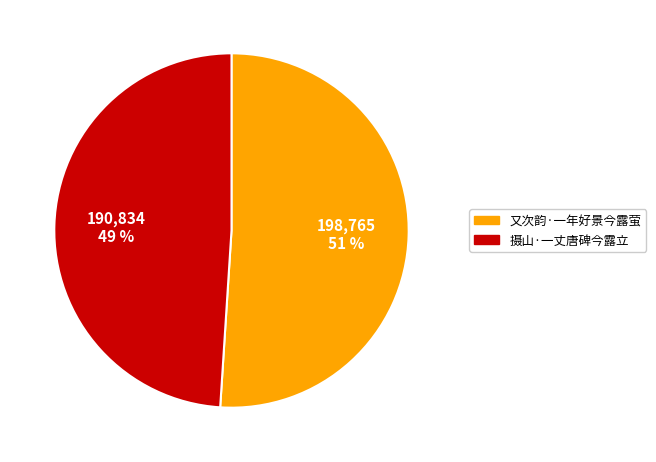

To the nearest percent, what is the average slice percentage?

50%